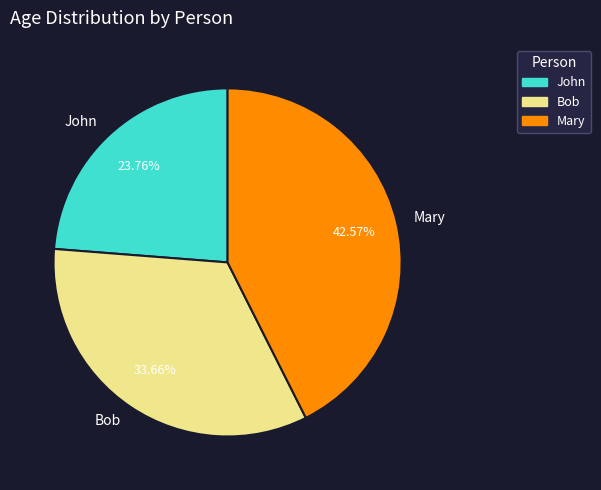

What is the smallest slice in the pie chart?

John